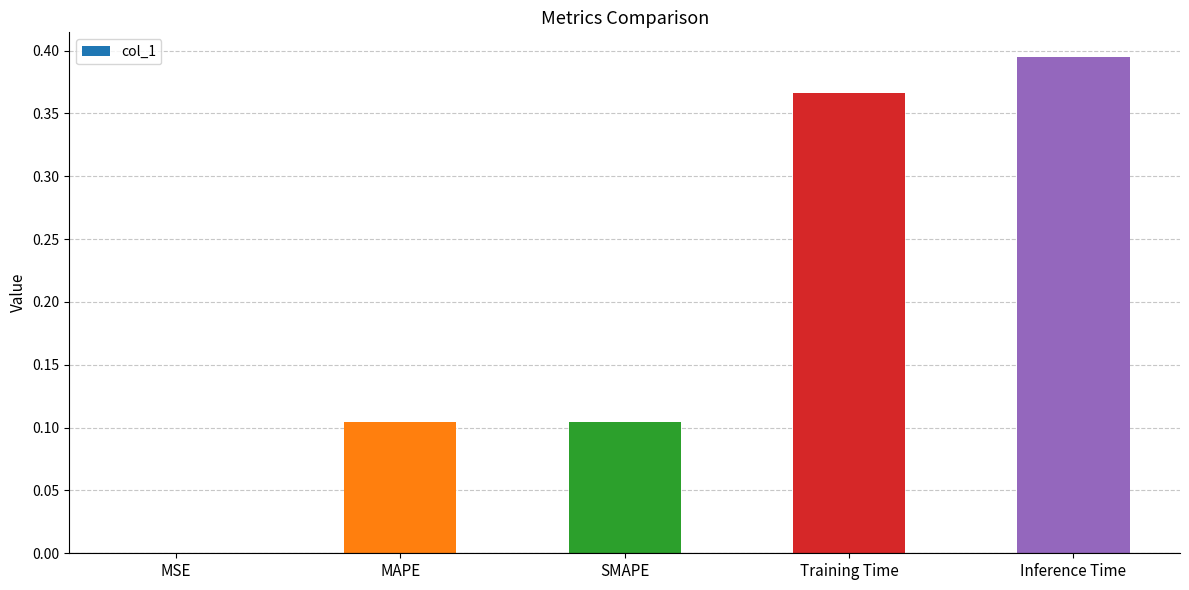

The value at Training Time is 0.6. True or false?

False